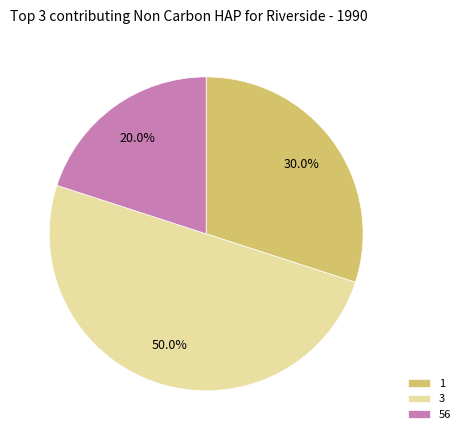

What portion of the pie excludes 1?

70.0%